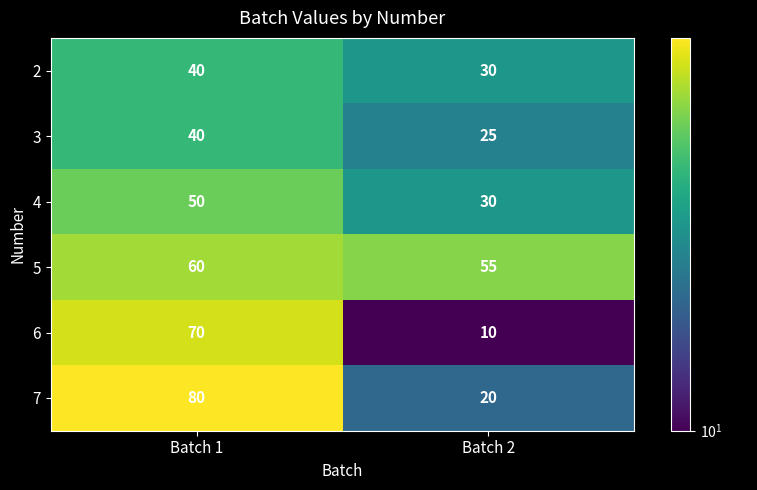

What is the total value across all series at Batch 2?

170